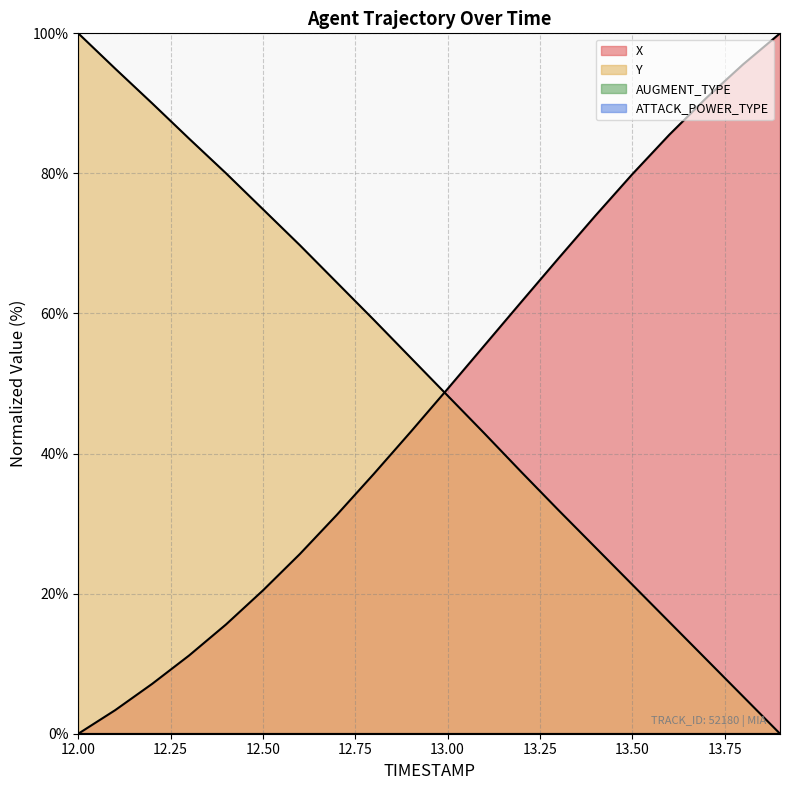

Reading left to right, list all the values displayed in this chart.

X: 12.0=0.0	12.1=3.4	12.2=7.1	12.3=11.2	12.4=15.6	12.5=20.5	12.6=25.7	12.7=31.2	12.8=37.1	12.9=43.1	13.0=49.2	13.1=55.5	13.2=61.7	13.3=67.9	13.4=74.0	13.5=79.9	13.6=85.5	13.7=90.8	13.8=95.6	13.9=100.0
Y: 12.0=100.0	12.1=95.0	12.2=90.0	12.3=85.0	12.4=80.0	12.5=74.9	12.6=69.7	12.7=64.4	12.8=59.1	12.9=53.7	13.0=48.3	13.1=42.9	13.2=37.3	13.3=31.9	13.4=26.6	13.5=21.3	13.6=16.0	13.7=10.6	13.8=5.3	13.9=0.0